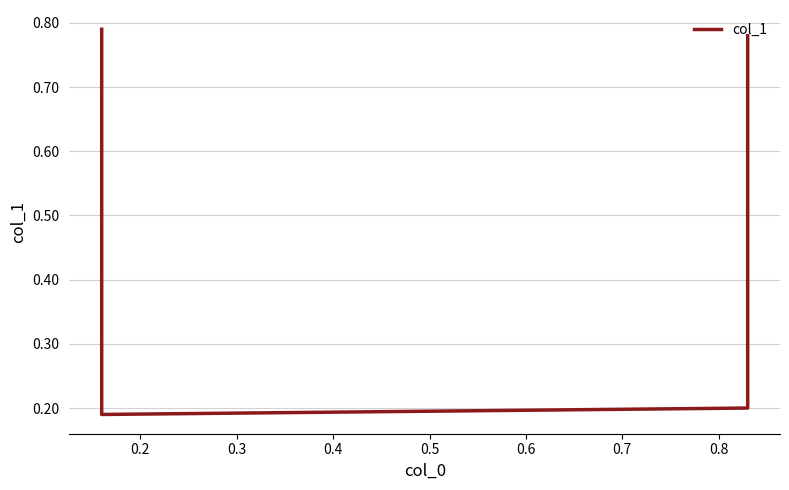

True or false: the data shows 0.2 at 0.3.

True